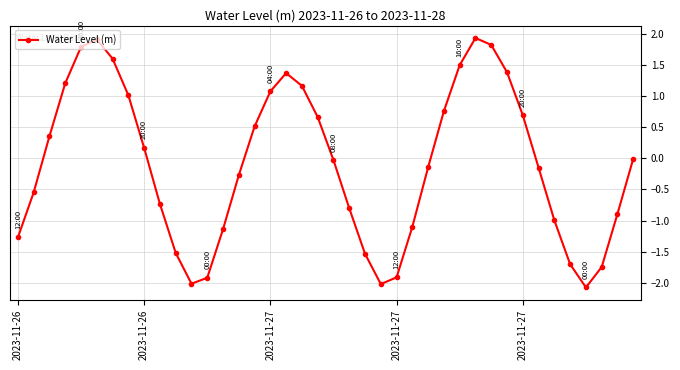

What is the sum of all values?

-3.6